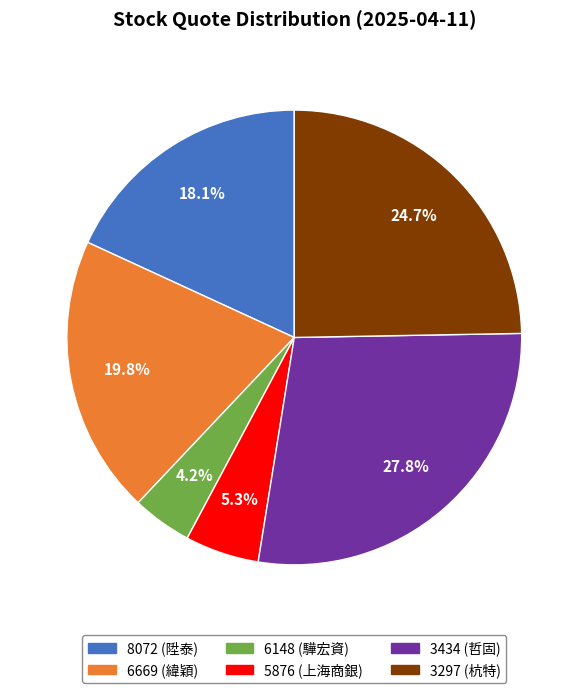

How many slices are in this pie chart?

6